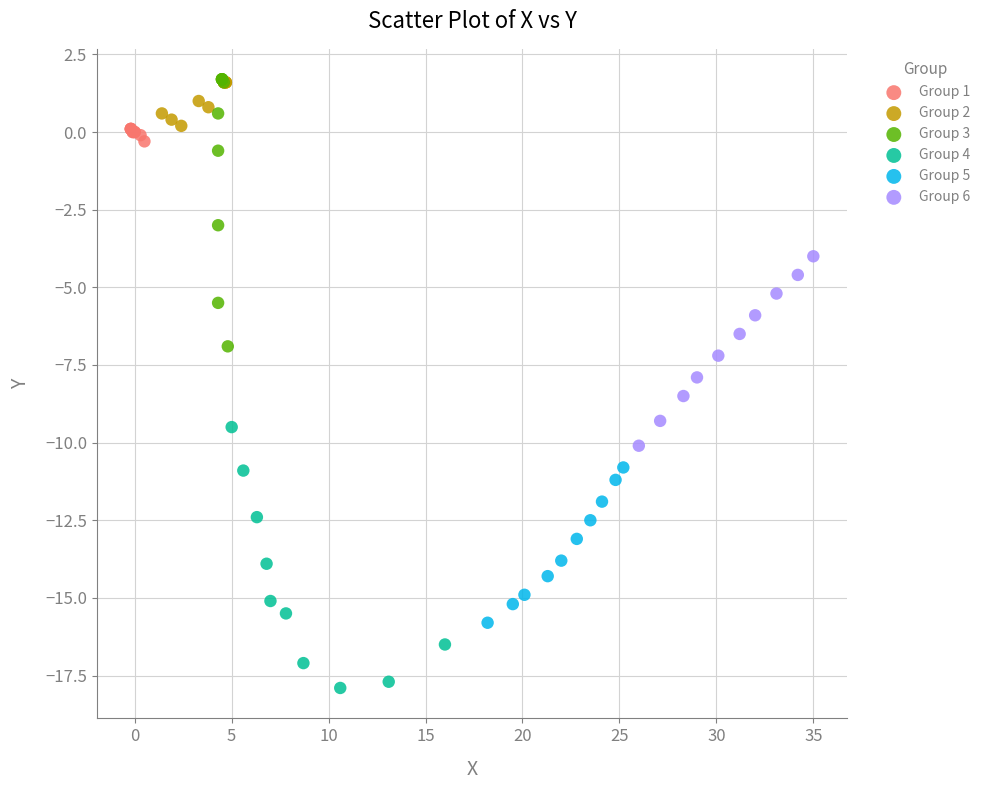

Which series contains the lowest Y value?

Group 4